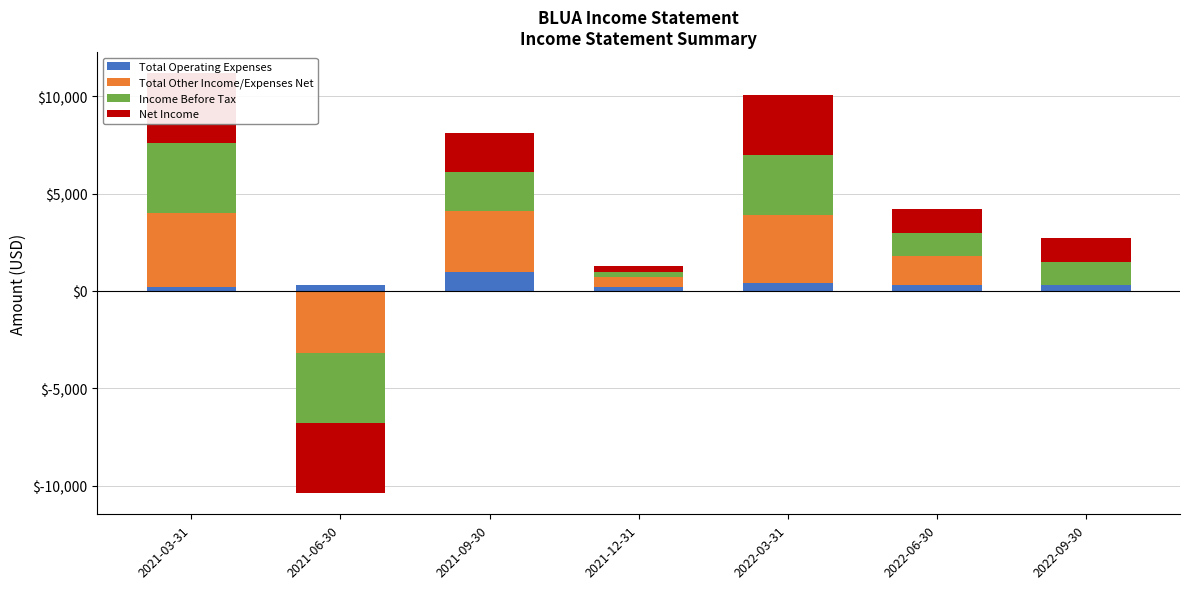

List the labels in order of Total Operating Expenses value, smallest first.

2021-03-31, 2021-12-31, 2021-06-30, 2022-06-30, 2022-09-30, 2022-03-31, 2021-09-30